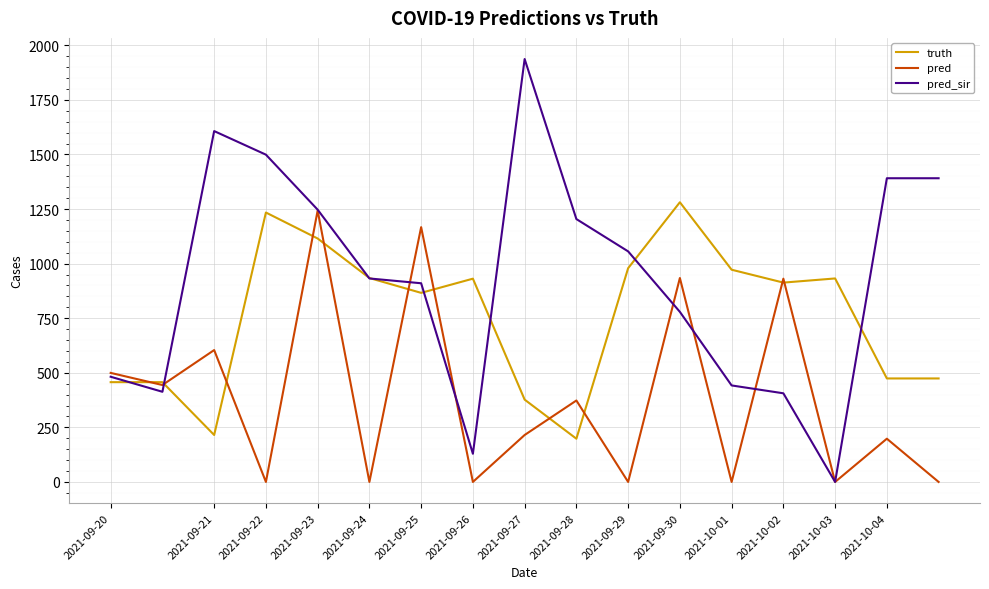

Which series has the largest total across all categories?

pred_sir